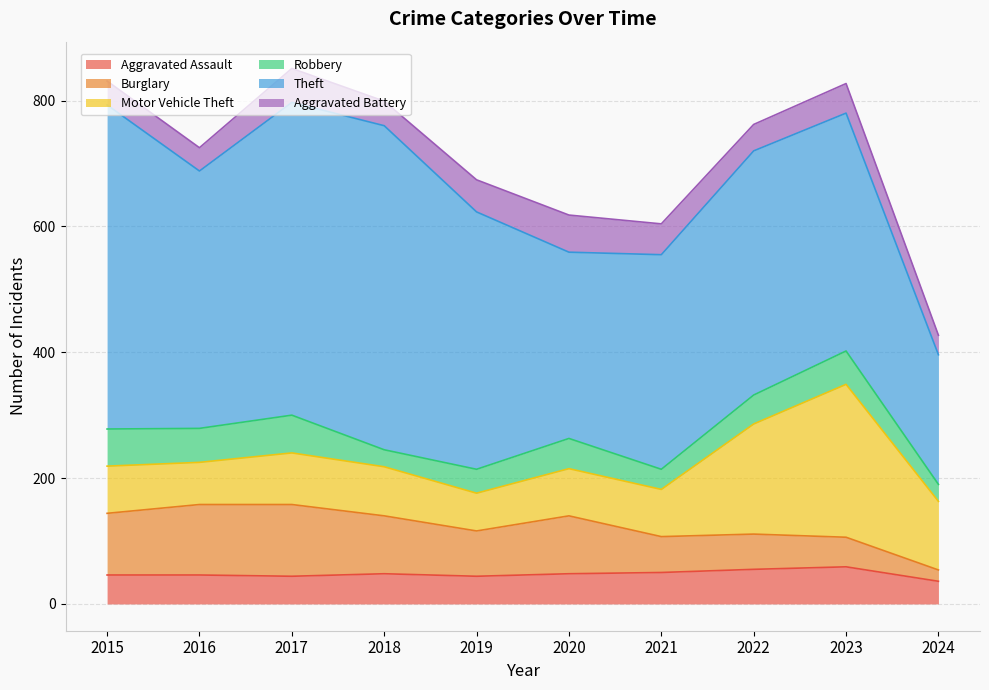

At which label does Robbery reach its minimum?

2018